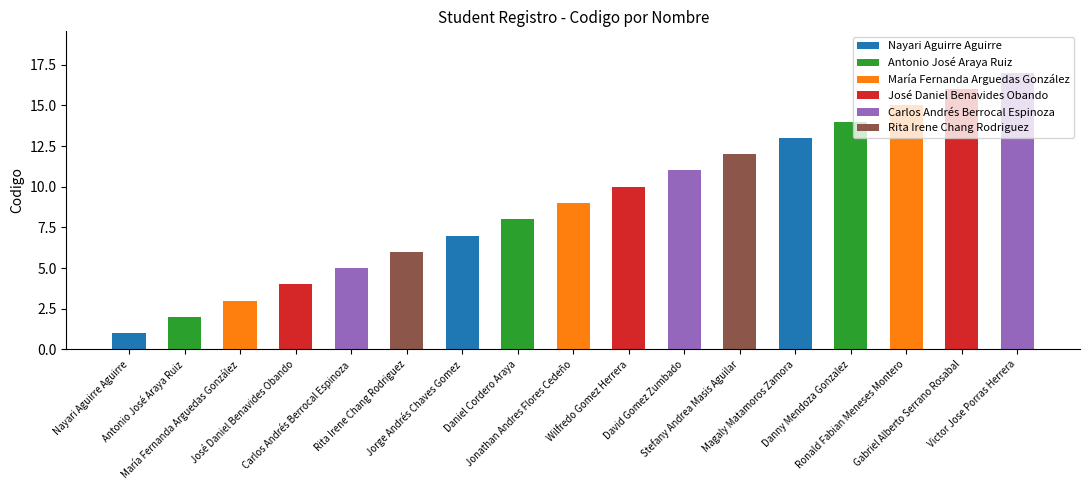

Reading left to right, transcribe all the data shown in this chart.

Nayari Aguirre Aguirre=1	Antonio José Araya Ruiz=2	María Fernanda Arguedas González=3	José Daniel Benavides Obando=4	Carlos Andrés Berrocal Espinoza=5	Rita Irene Chang Rodriguez=6	Jorge Andrés Chaves Gomez=7	Daniel Cordero Araya=8	Jonathan Andres Flores Cedeño=9	Wilfredo Gomez Herrera=10	David Gomez Zumbado=11	Stefany Andrea Masis Aguilar=12	Magaly Matamoros Zamora=13	Danny Mendoza Gonzalez=14	Ronald Fabian Meneses Montero=15	Gabriel Alberto Serrano Rosabal=16	Victor Jose Porras Herrera=17